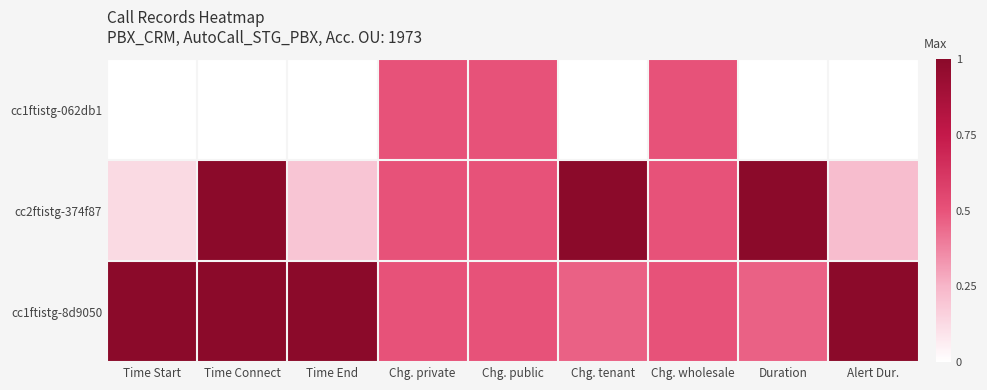

Reading left to right, list all the values displayed in this chart.

cc1ftistg-062db1: Time Start=0.0	Time Connect=0.0	Time End=0.0	Chg. private=0.5	Chg. public=0.5	Chg. tenant=0.0	Chg. wholesale=0.5	Duration=0.0	Alert Dur.=0.0
cc2ftistg-374f87: Time Start=0.1	Time Connect=1.0	Time End=0.2	Chg. private=0.5	Chg. public=0.5	Chg. tenant=1.0	Chg. wholesale=0.5	Duration=1.0	Alert Dur.=0.2
cc1ftistg-8d9050: Time Start=1.0	Time Connect=1.0	Time End=1.0	Chg. private=0.5	Chg. public=0.5	Chg. tenant=0.5	Chg. wholesale=0.5	Duration=0.5	Alert Dur.=1.0